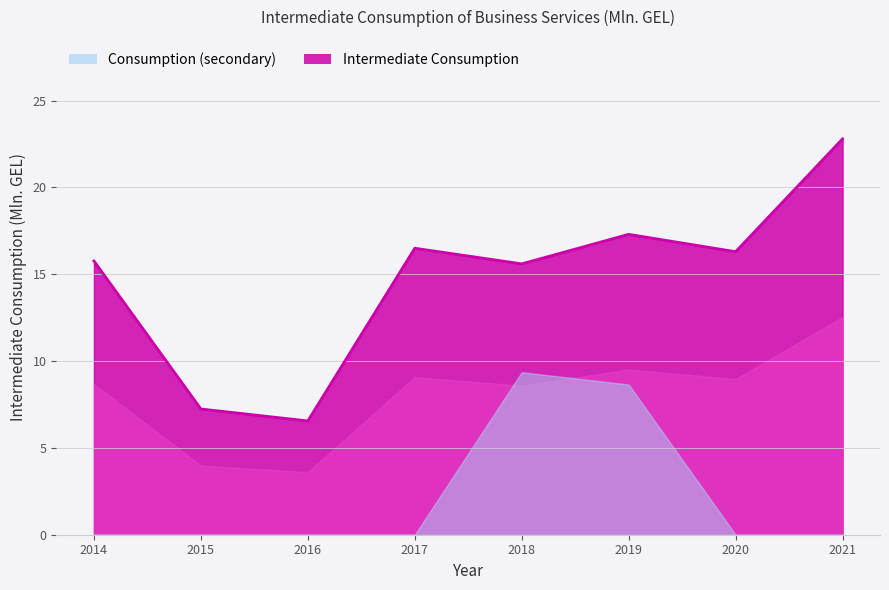

True or false: the data shows 6.6 at 2016.

True